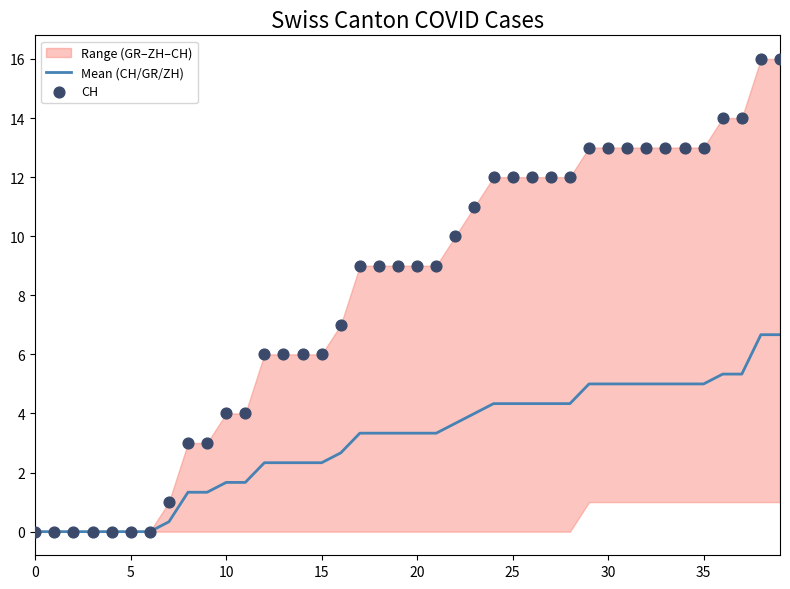

The Mean (CH/GR/ZH) series shows 4.4 at 20. True or false?

False